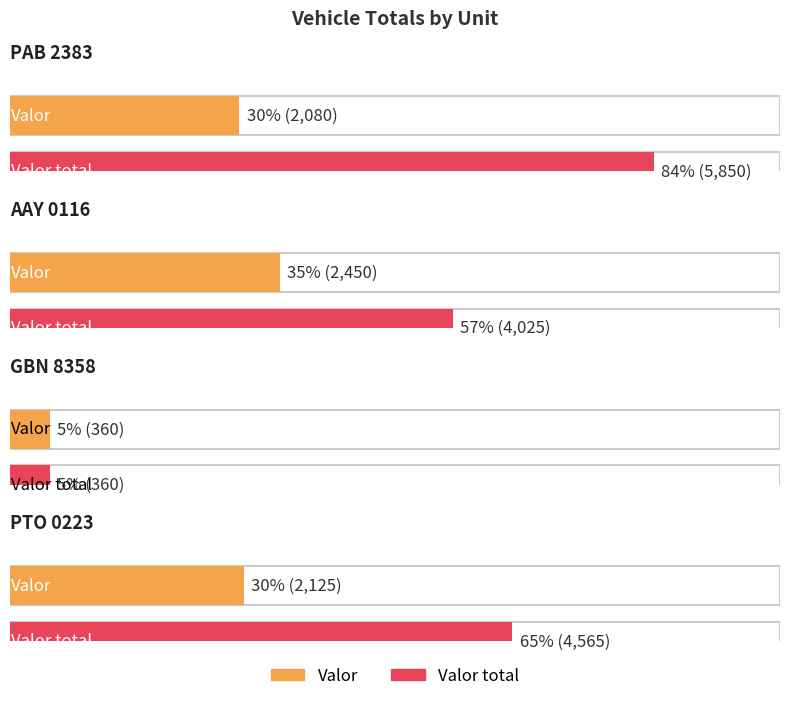

Are the bars grouped side by side (vs. stacked)?

Yes